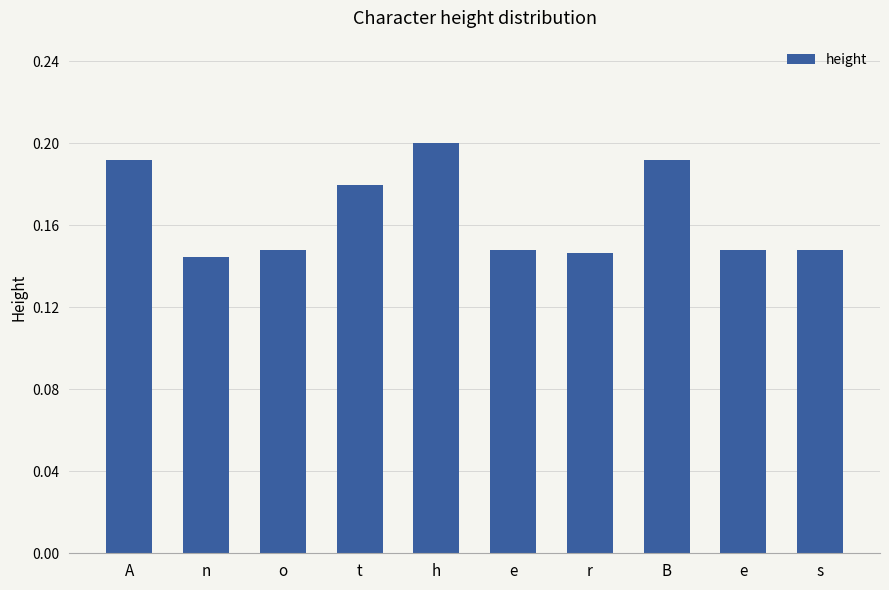

List the labels in order of value, largest first.

h, A, B, t, o, e, e, s, r, n